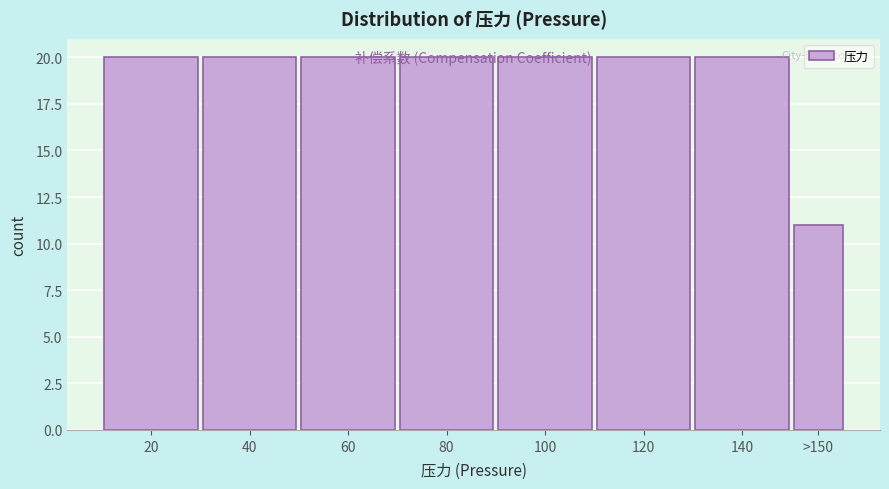

What is the maximum value shown in the chart?

20